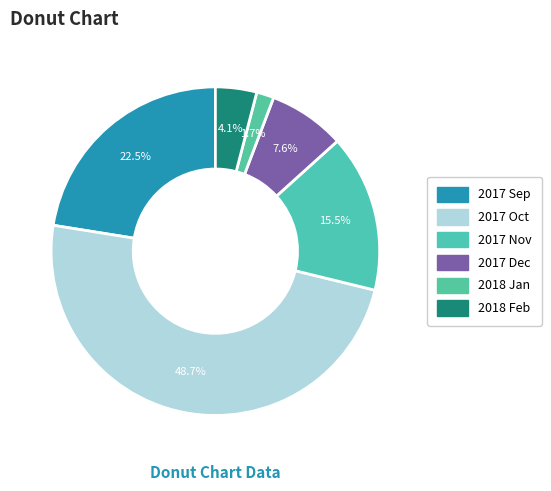

How many segments does this pie chart have?

6